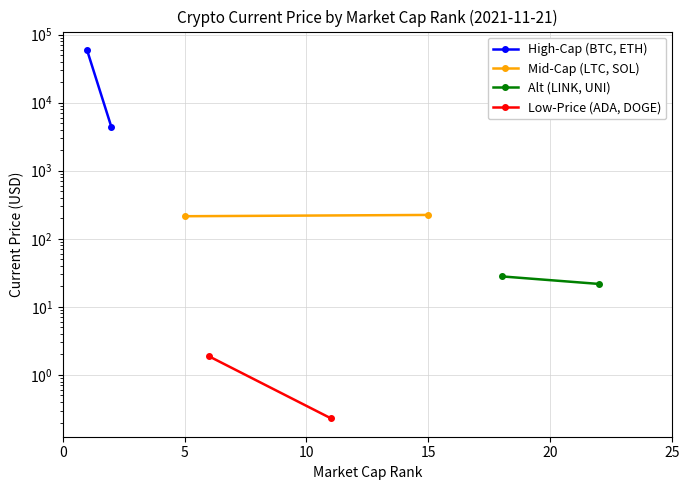

How many values in the High-Cap (BTC, ETH) series are below 59441?

1